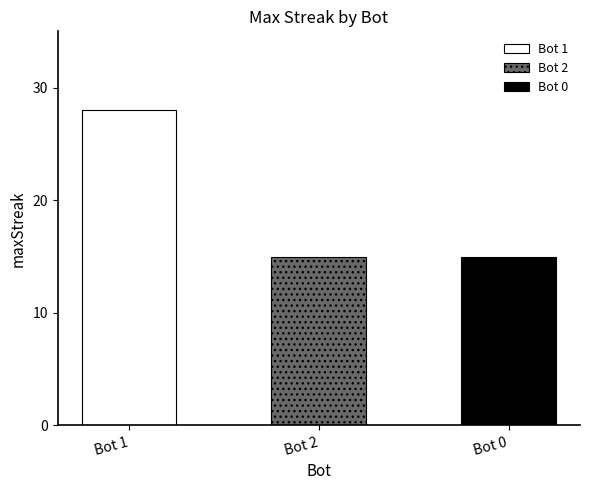

What is the change in value from 1 to 2?

-13